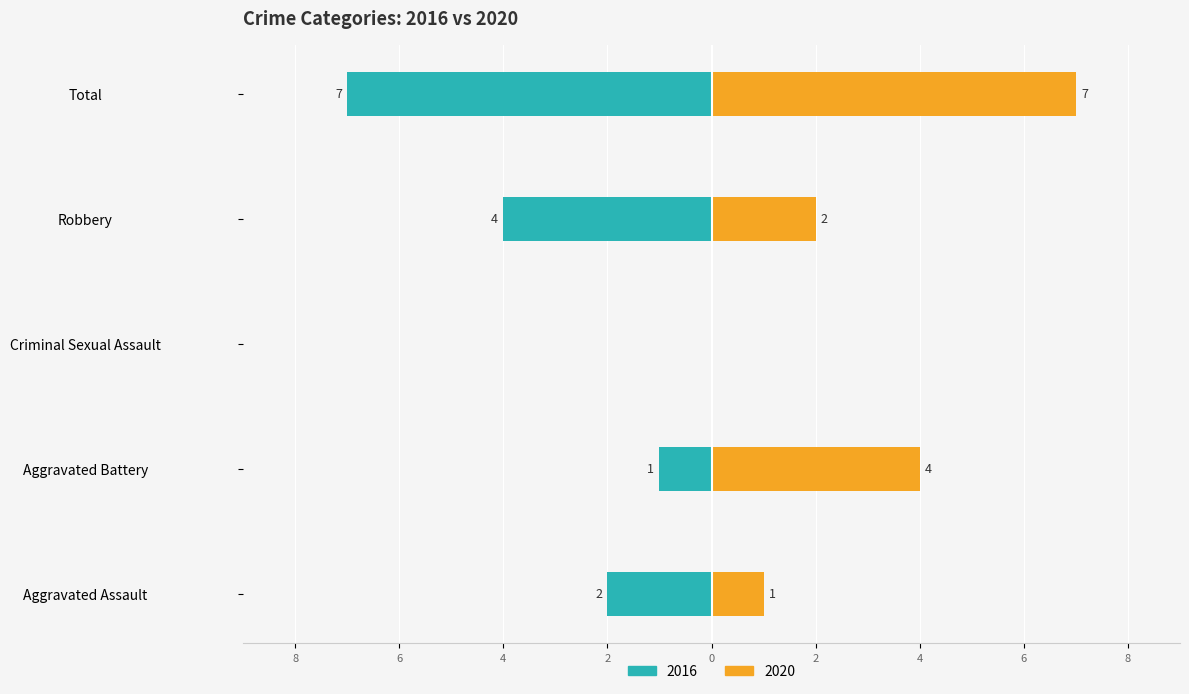

How many groups of bars are there?

5